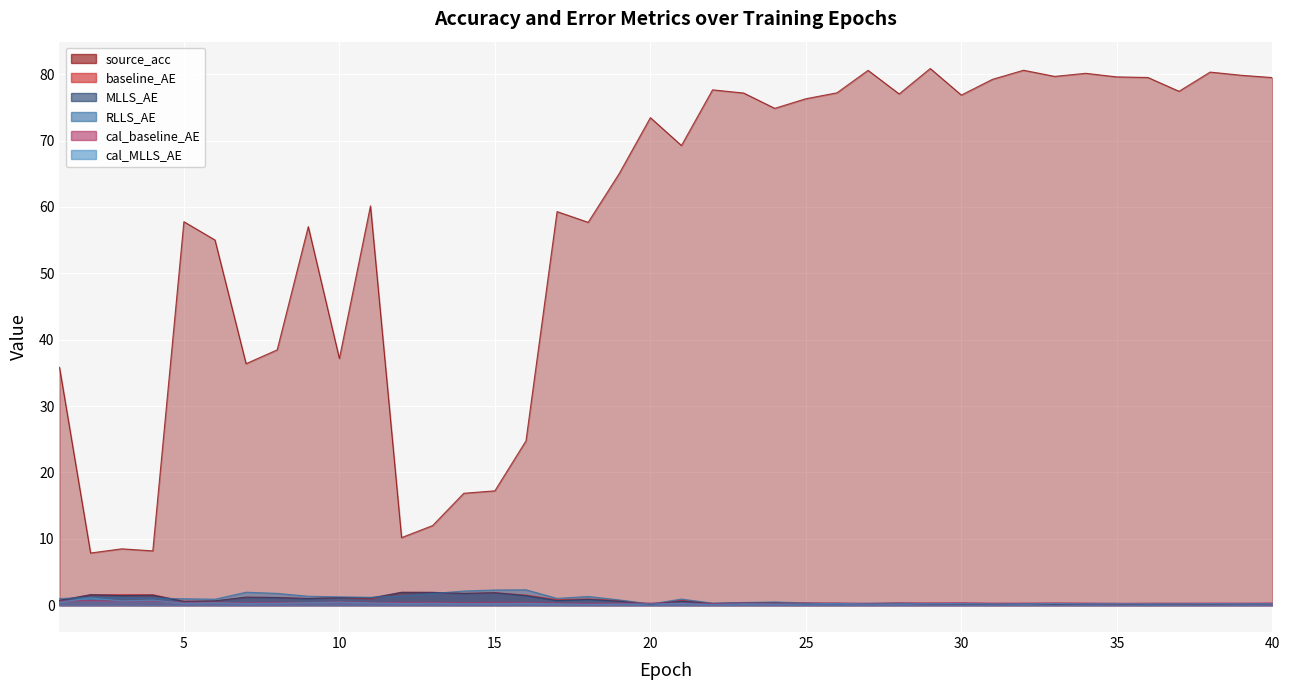

Which has a higher value, 14 or 6?

6